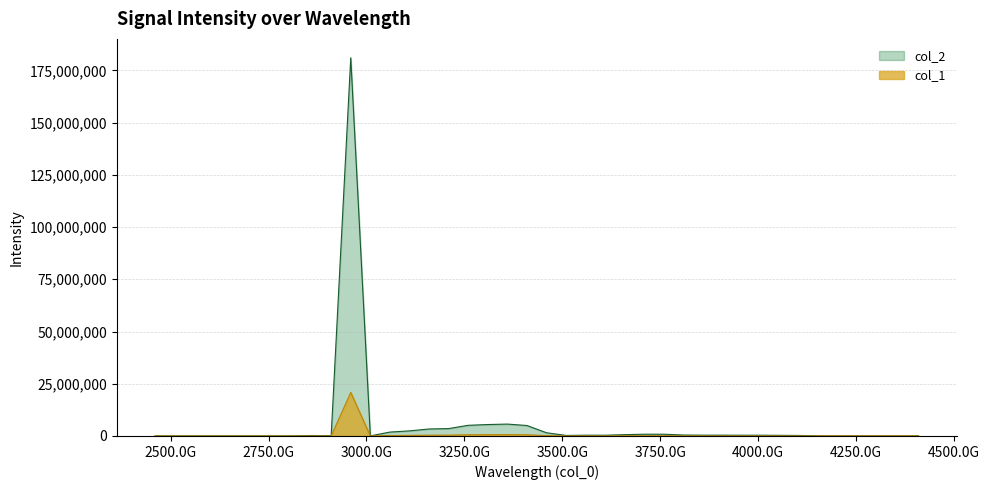

What is the maximum value shown in the chart?

181019443.1